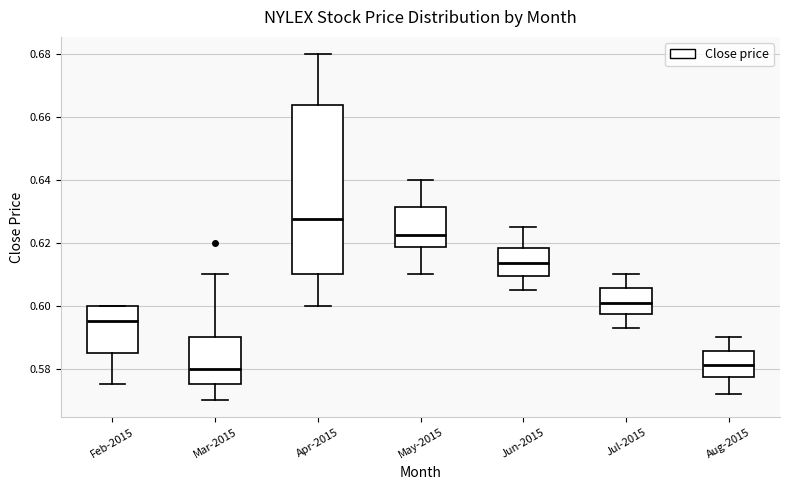

Which box has the highest median line?

Apr-2015